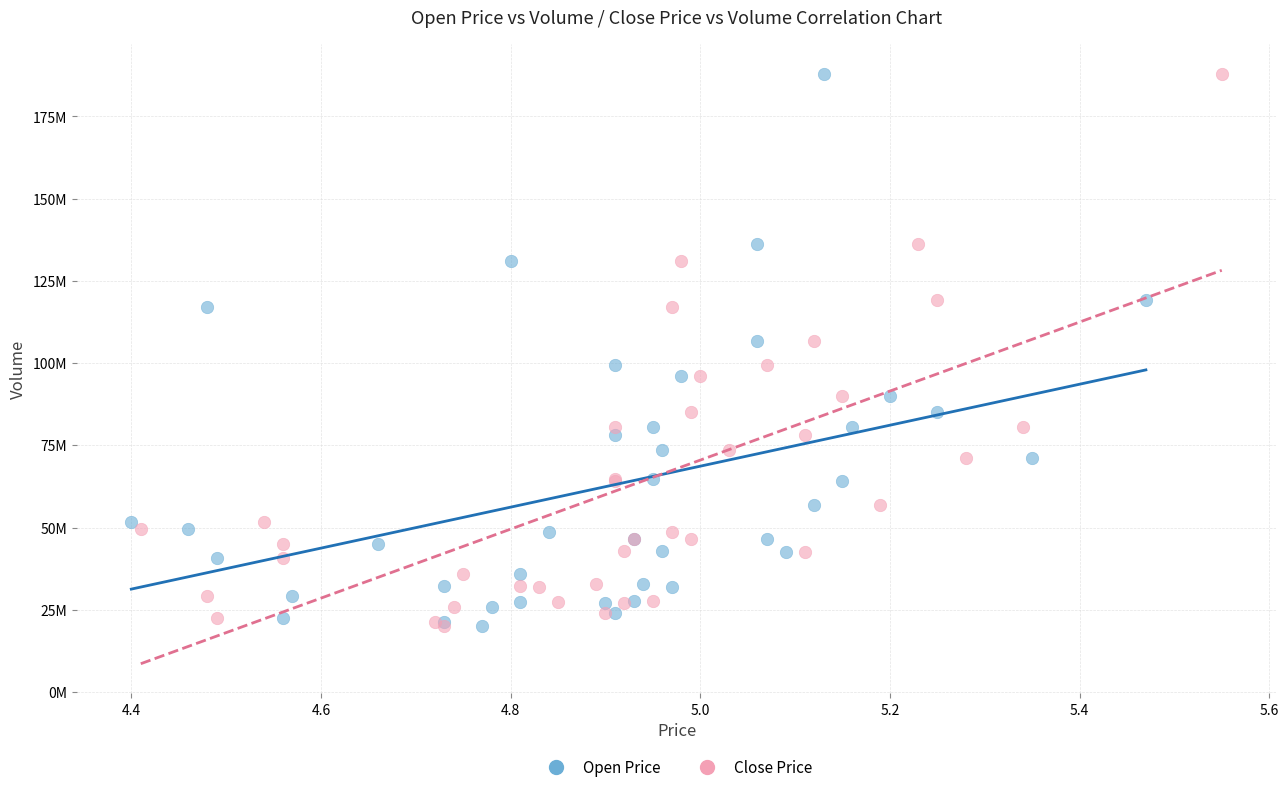

What are all the series names shown in the legend?

Open Price, Close Price